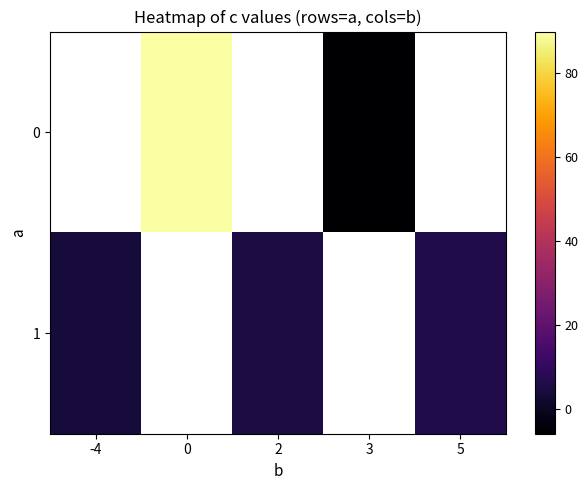

Which category has the lowest value in the 1 series?

-4